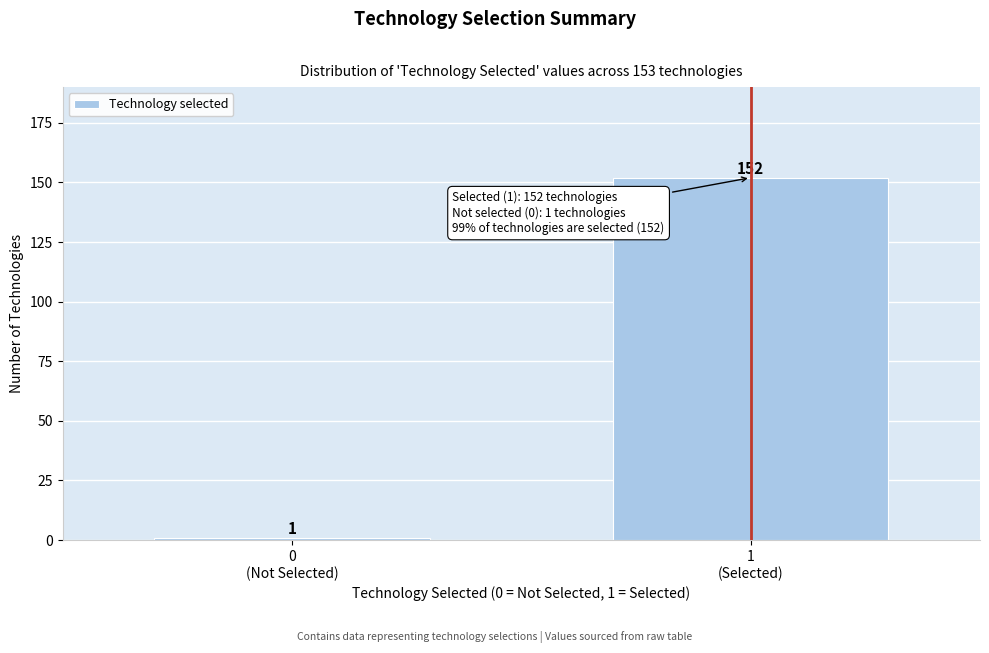

Reading right to left, list all the values displayed in this chart.

152	1